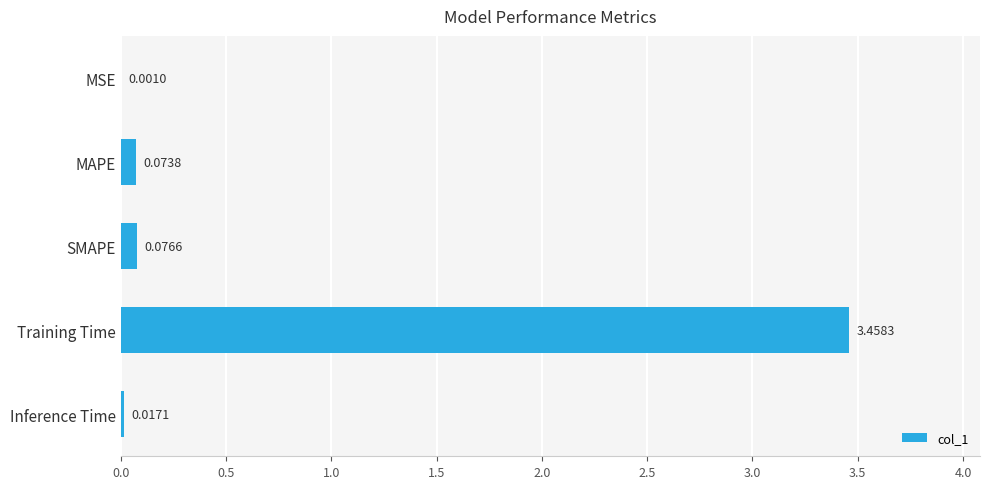

Which label corresponds to the largest value in the chart?

Training Time